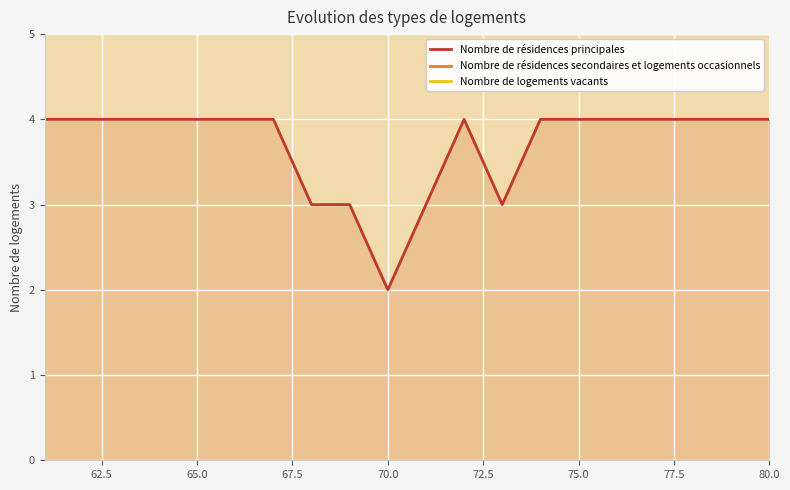

The Nombre de résidences principales series shows 4 at 65.0. True or false?

True